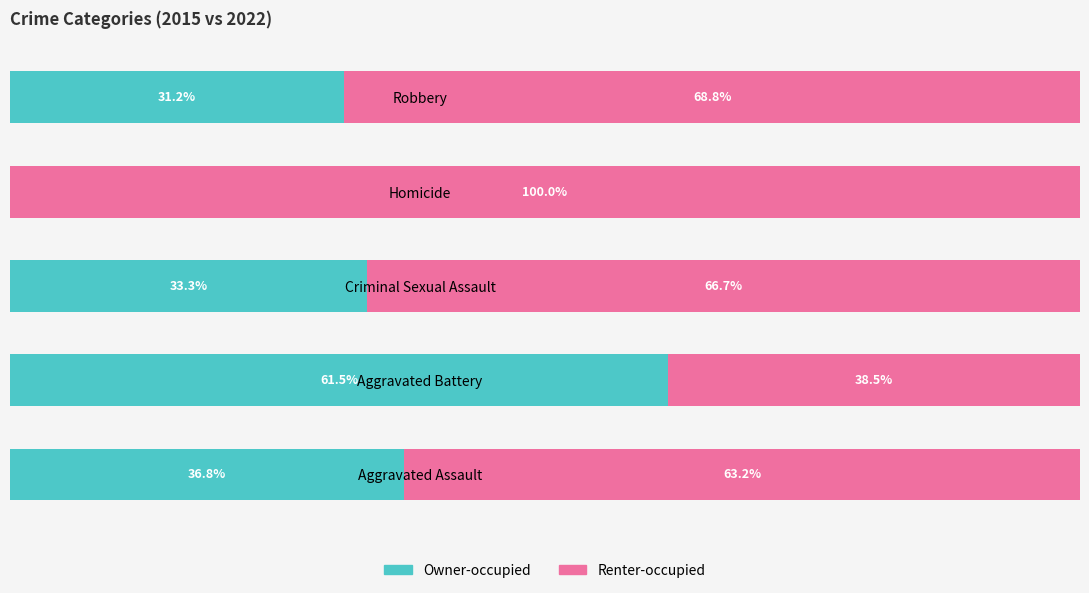

Where is Owner-occupied nearest to the value 30?

Robbery